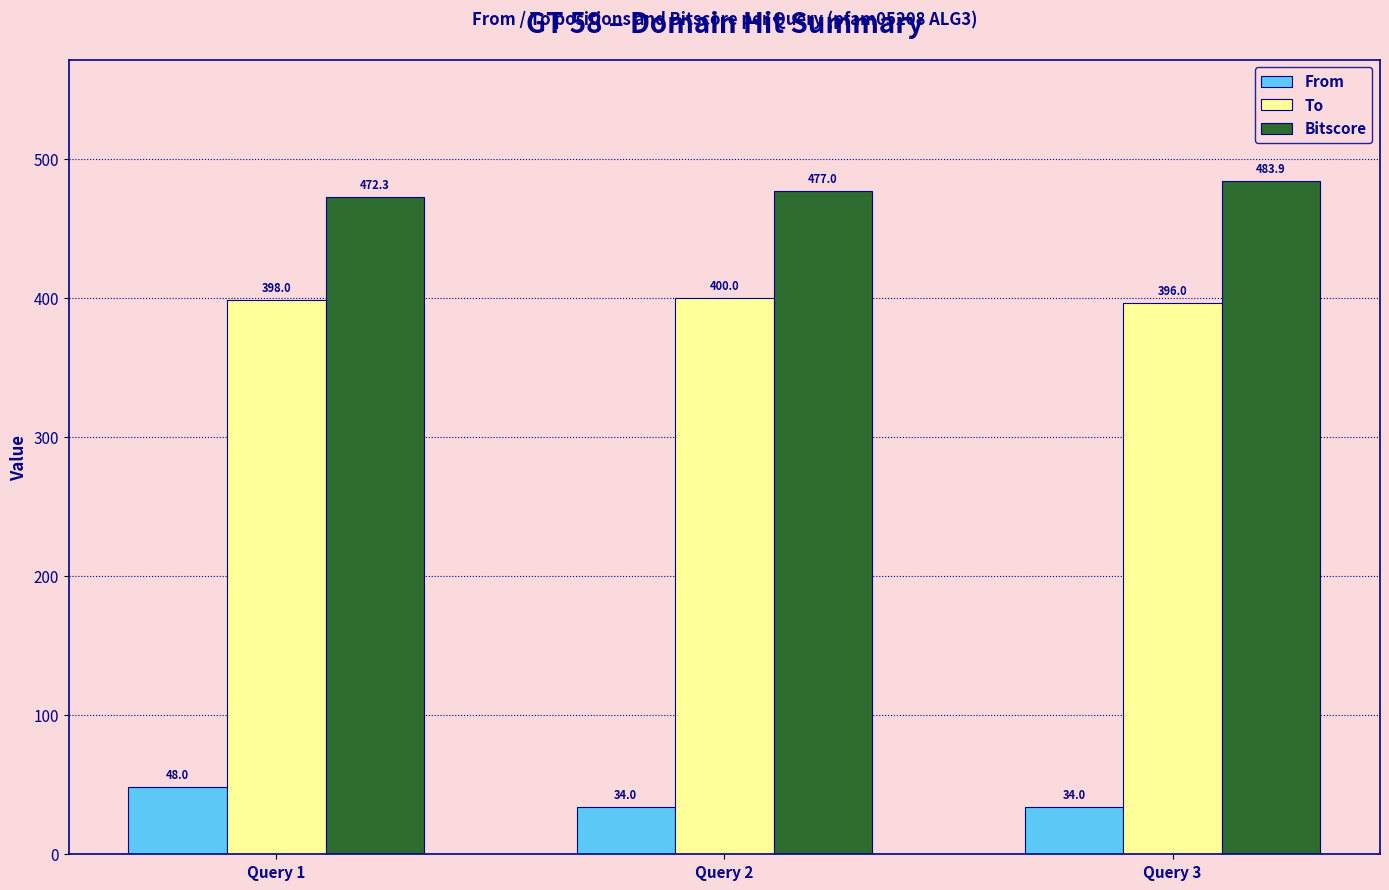

The value of From at Query 1 is 81.9. True or false?

False